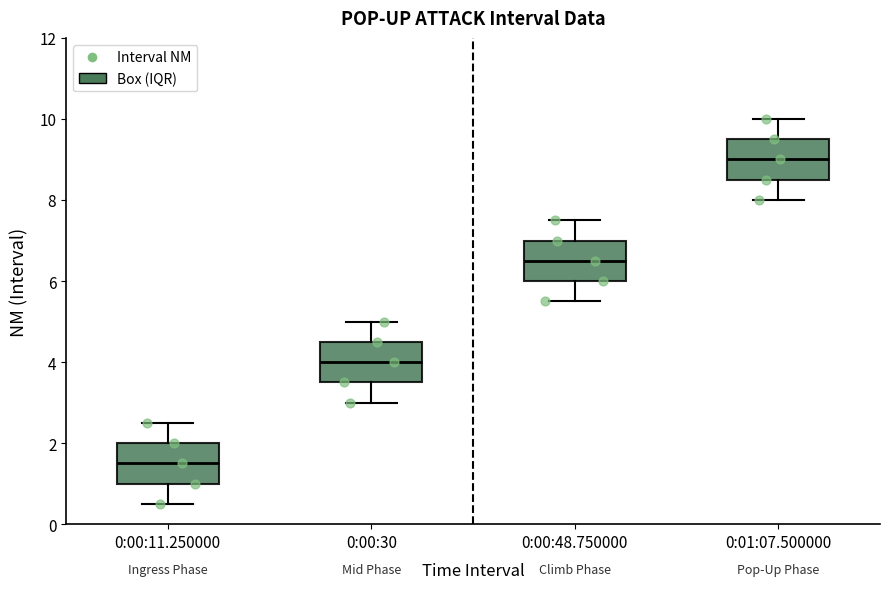

Reading left to right, read every box against the y-axis: the position of its median line, the range the box covers, and the ends of its whiskers. The values are not printed on the chart, so give them approximately, as read against the axis.

0:00:11.250000: median 1.6, box 1.0 to 2.0, whiskers 0.6 to 2.6
0:00:30: median 4.0, box 3.6 to 4.6, whiskers 3.0 to 5.0
0:00:48.750000: median 6.6, box 6.0 to 7.0, whiskers 5.6 to 7.6
0:01:07.500000: median 9.0, box 8.6 to 9.6, whiskers 8.0 to 10.0